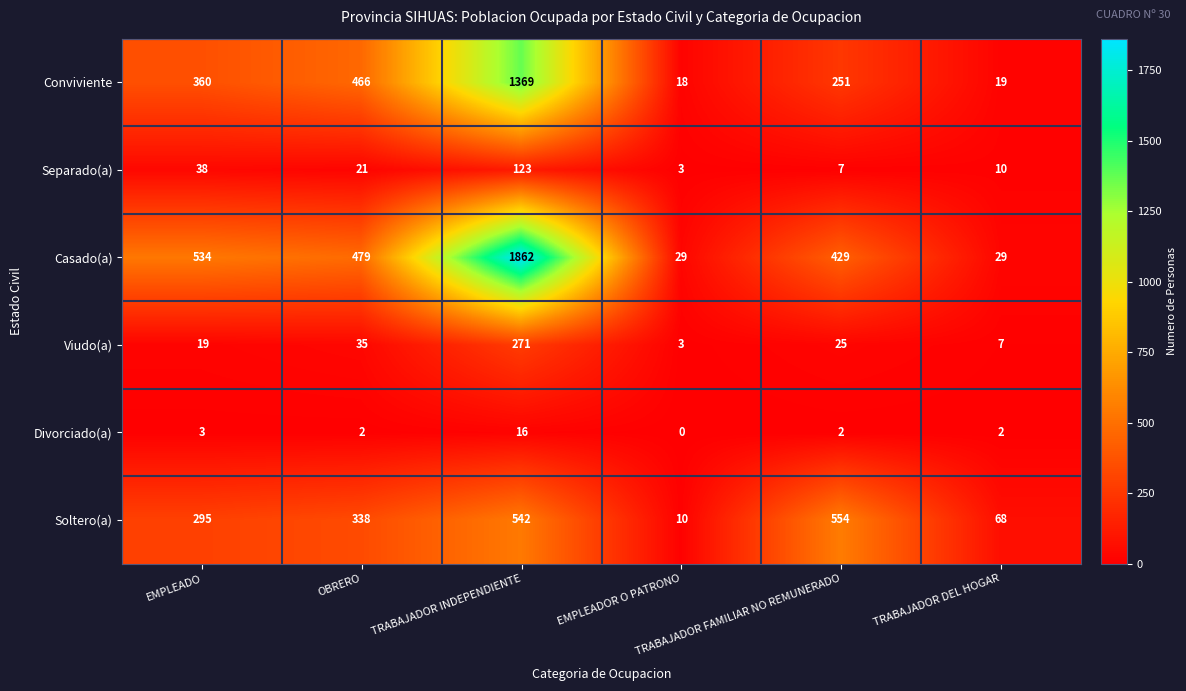

Which series has the largest range (max minus min)?

Casado(a)